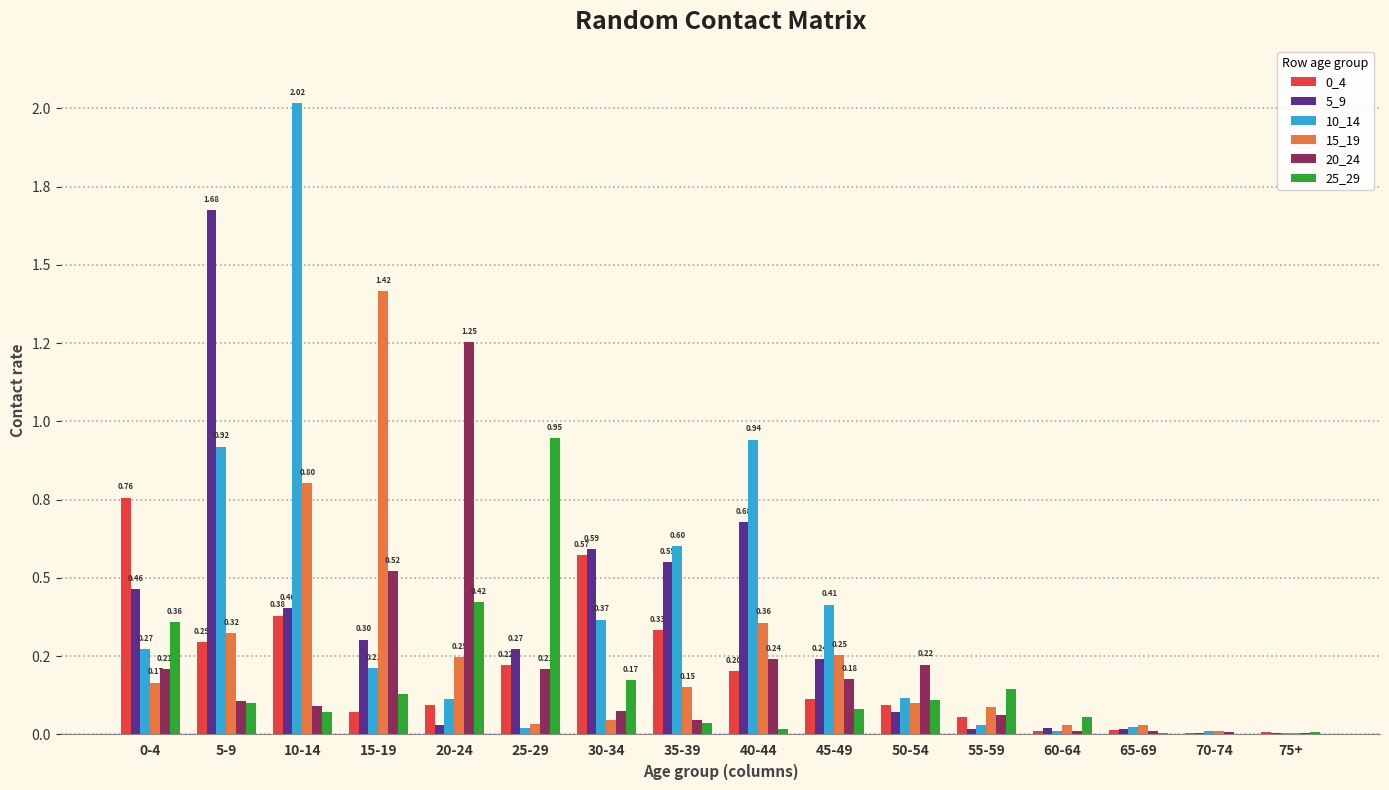

What is the total value across all series at 40-44?

2.4